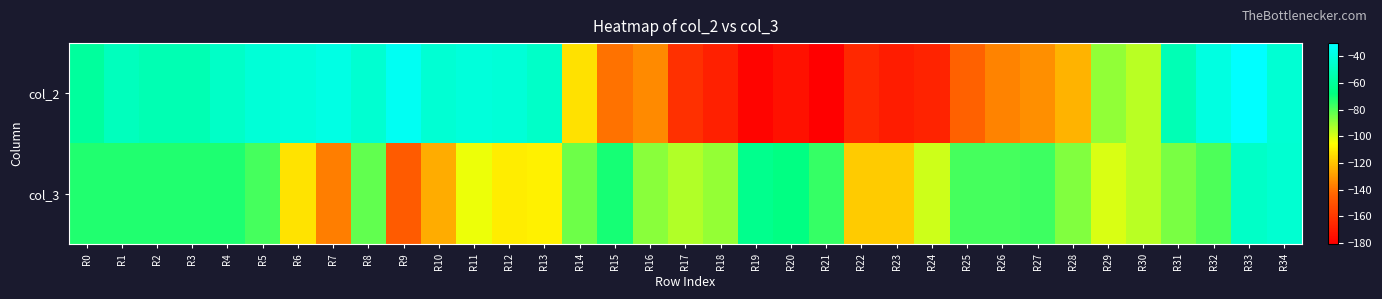

What is the total value across all series at R27?

-210